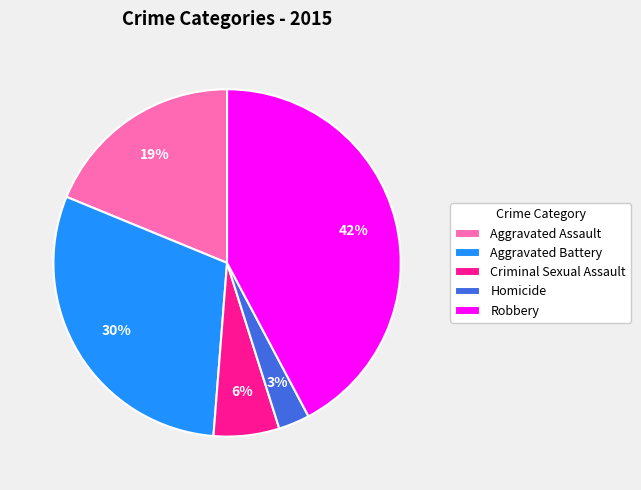

Combined, do Aggravated Battery and Criminal Sexual Assault account for over 50%?

No